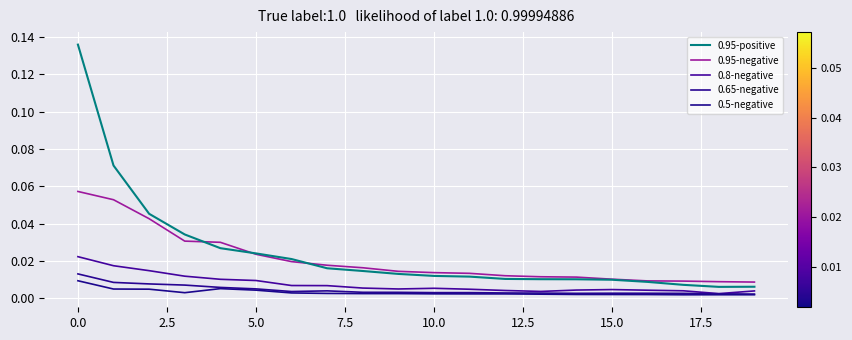

Reading right to left, extract all data points from this chart.

0.95-positive: 0.0	0.0	0.0	0.0	0.0	0.0	0.0	0.0	0.0	0.0	0.0	0.0	0.0	0.0	0.0	0.0	0.0	0.0	0.1	0.1
0.95-negative: 0.0	0.0	0.0	0.0	0.0	0.0	0.0	0.0	0.0	0.0	0.0	0.0	0.0	0.0	0.0	0.0	0.0	0.0	0.1	0.1
0.8-negative: 0.0	0.0	0.0	0.0	0.0	0.0	0.0	0.0	0.0	0.0	0.0	0.0	0.0	0.0	0.0	0.0	0.0	0.0	0.0	0.0
0.65-negative: 0.0	0.0	0.0	0.0	0.0	0.0	0.0	0.0	0.0	0.0	0.0	0.0	0.0	0.0	0.0	0.0	0.0	0.0	0.0	0.0
0.5-negative: 0.0	0.0	0.0	0.0	0.0	0.0	0.0	0.0	0.0	0.0	0.0	0.0	0.0	0.0	0.0	0.0	0.0	0.0	0.0	0.0